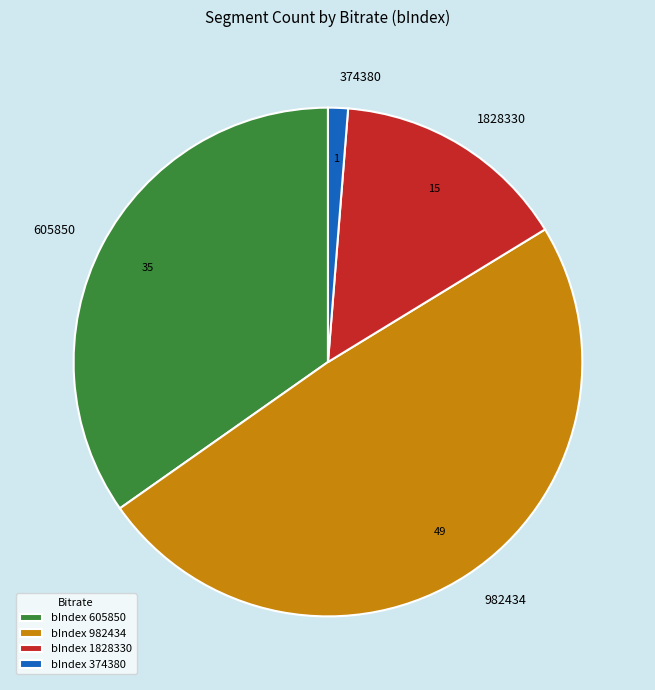

The 1828330 slice represents 15% of the pie. True or false?

True